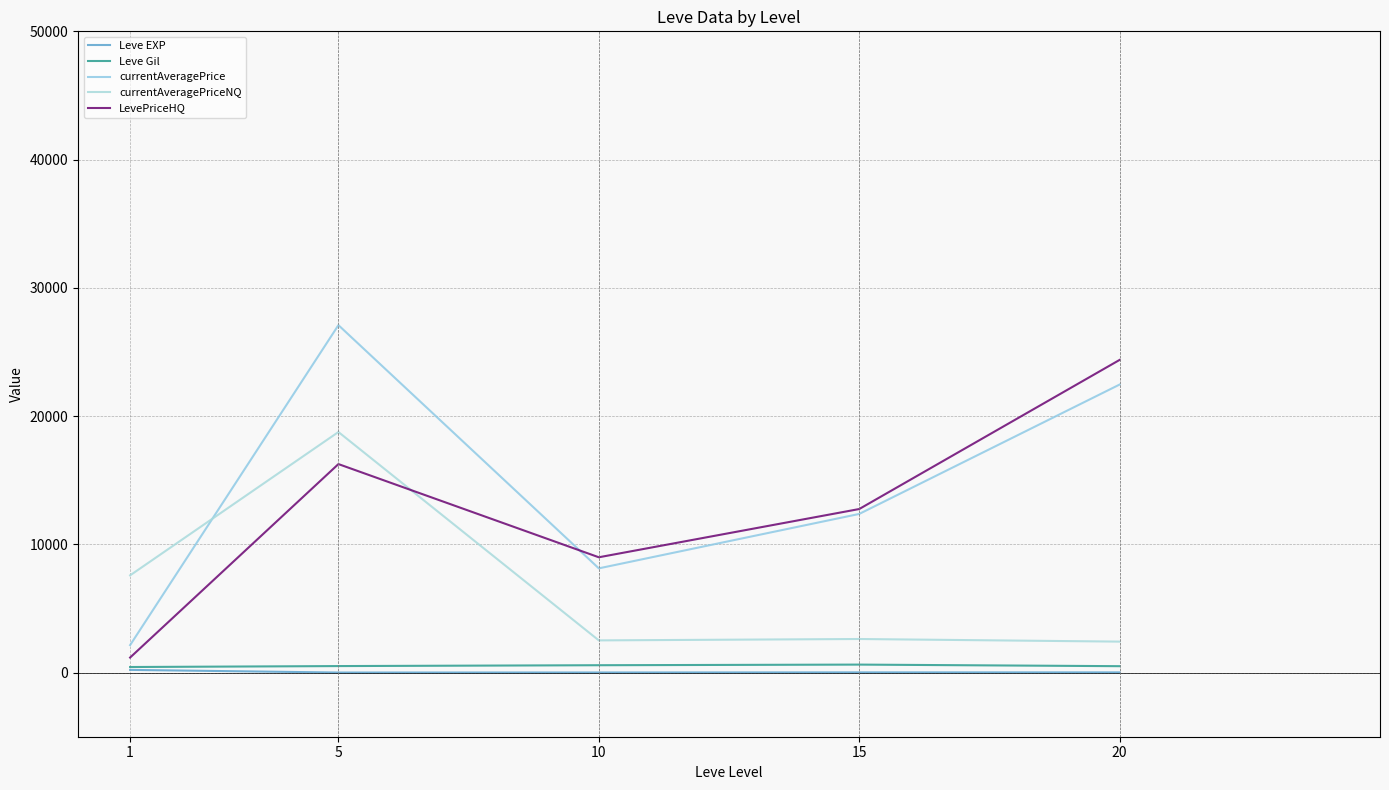

How many interior local valleys does the LevePriceHQ series have?

1